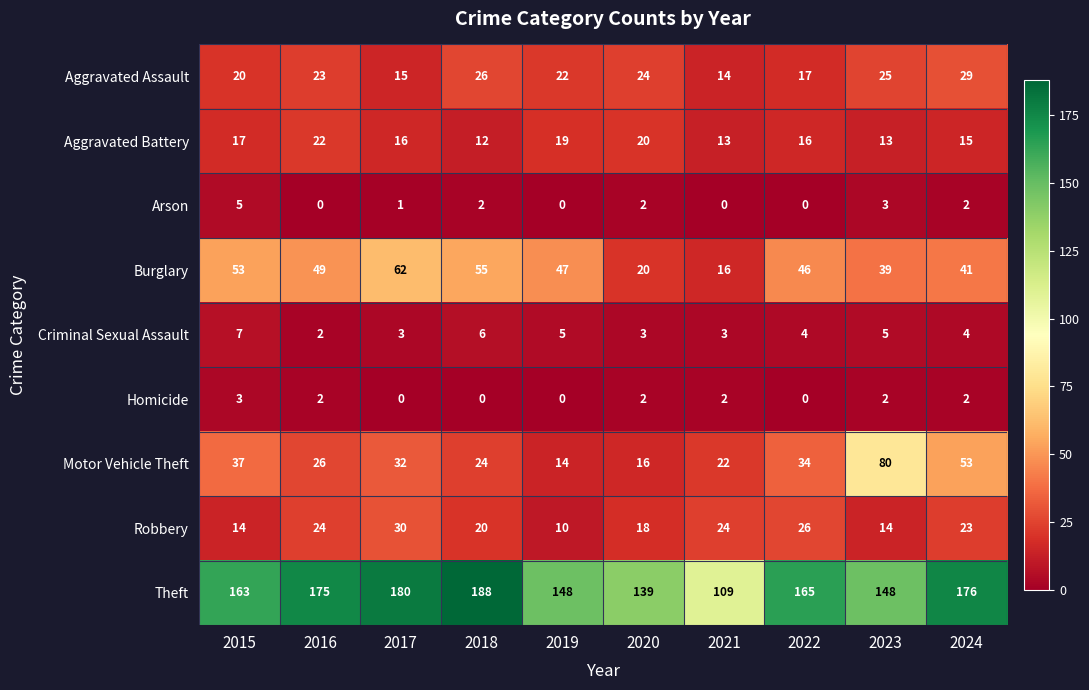

How many series are shown in this chart?

9